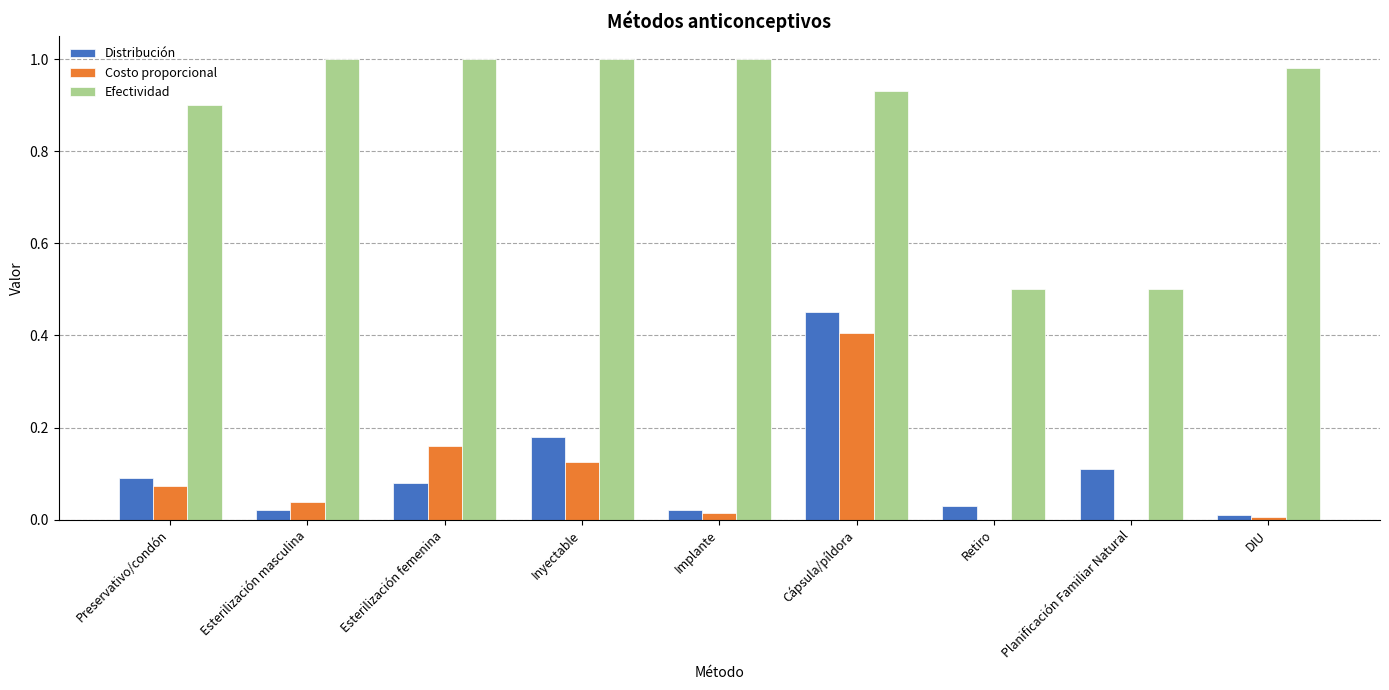

What is the sum of the Efectividad values at Planificación Familiar Natural and DIU?

1.5